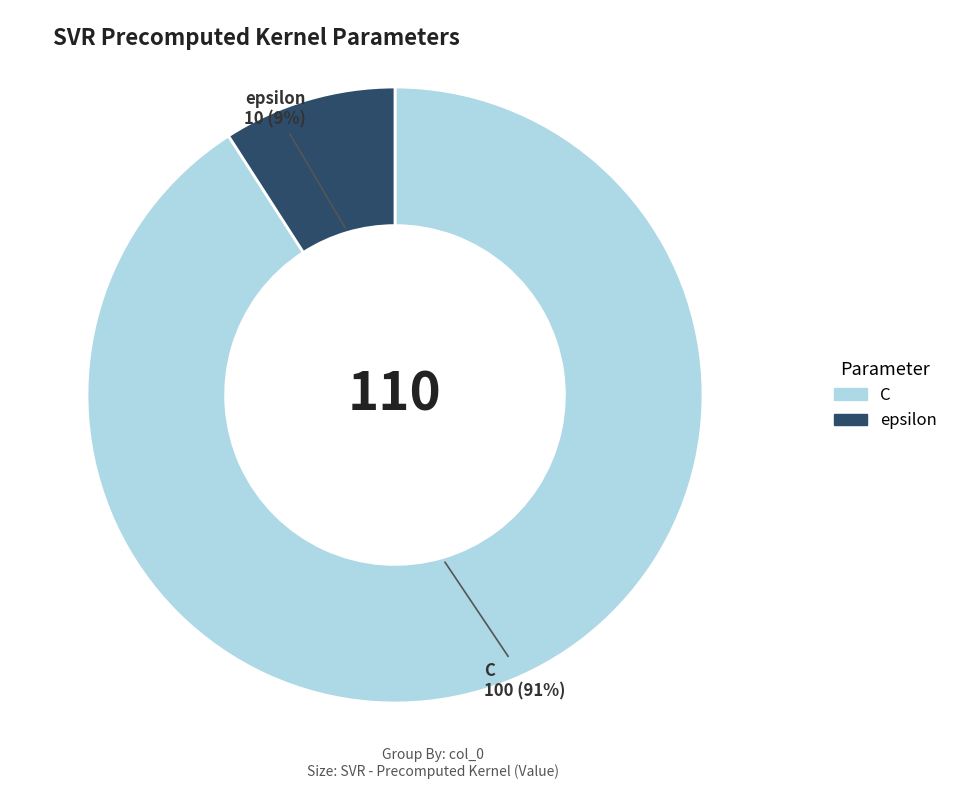

Between C and epsilon, which is larger?

C